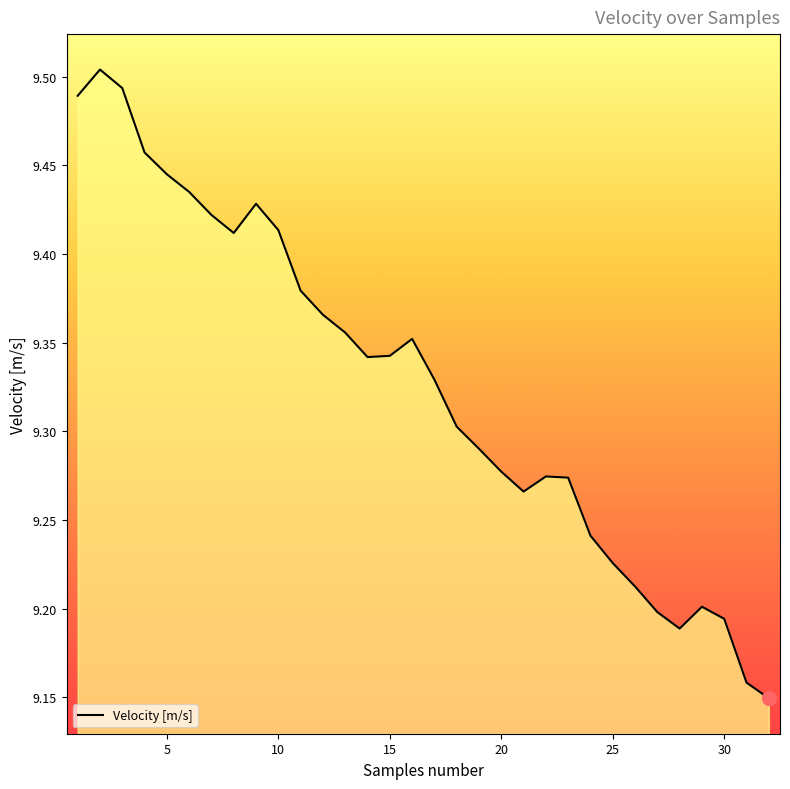

What is the difference between the maximum and minimum values?

0.4